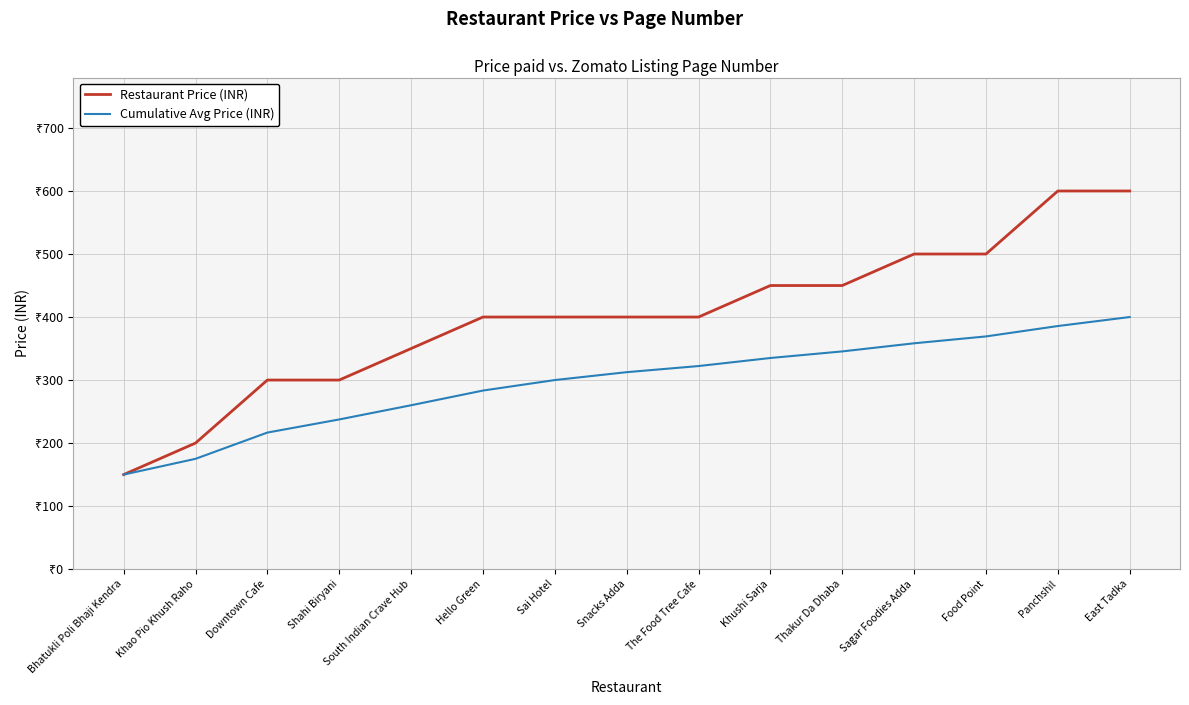

Does the chart display data point markers on the line(s)?

No